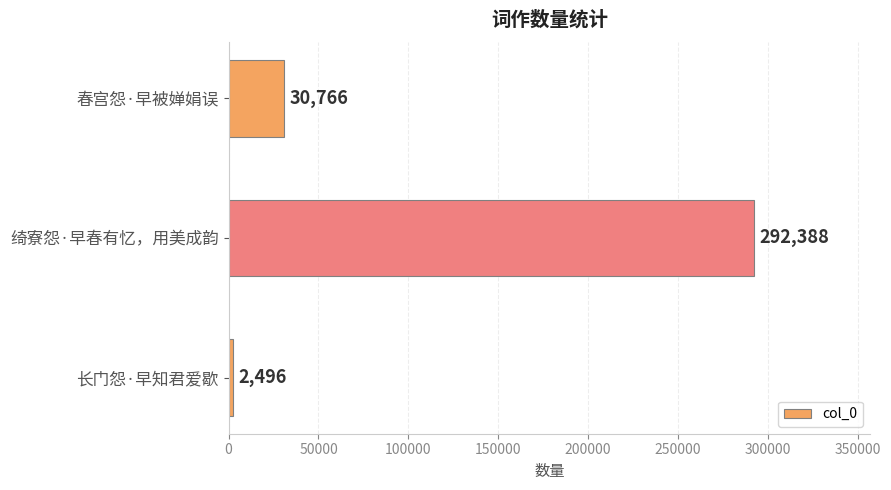

At which category does the chart reach its peak across all series?

绮寮怨·早春有忆，用美成韵